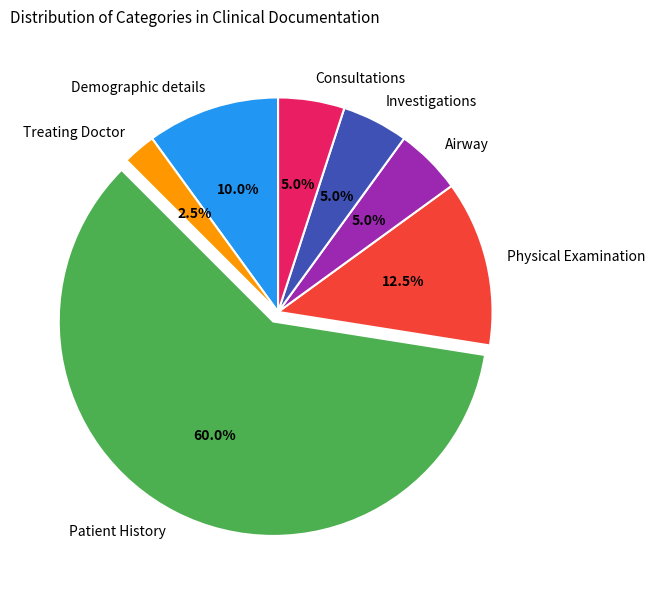

Between Consultations and Physical Examination, which is larger?

Physical Examination